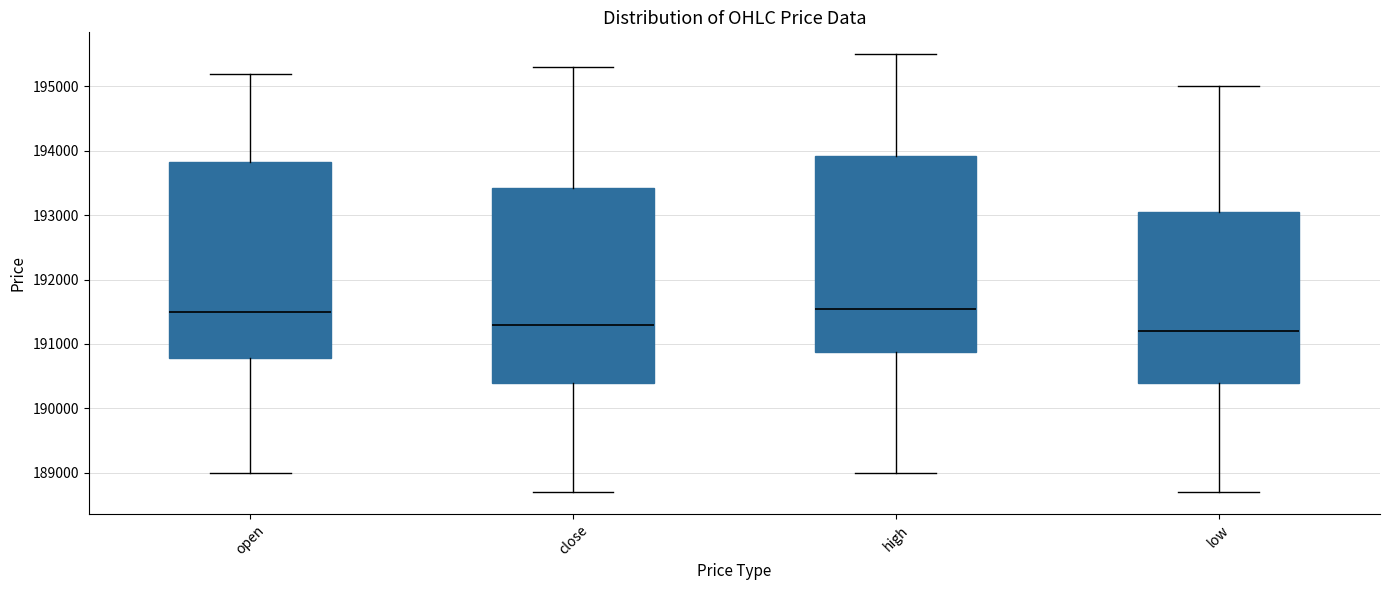

Reading left to right, transcribe this box plot: for each box, give where its median line is, the range the box spans, and where its two whiskers end, as read against the y-axis. The values are not printed on the chart, so give them approximately, as read against the axis.

open: median 191500, box 190800 to 193800, whiskers 189000 to 195200
close: median 191300, box 190400 to 193400, whiskers 188700 to 195300
high: median 191600, box 190900 to 193900, whiskers 189000 to 195500
low: median 191200, box 190400 to 193100, whiskers 188700 to 195000